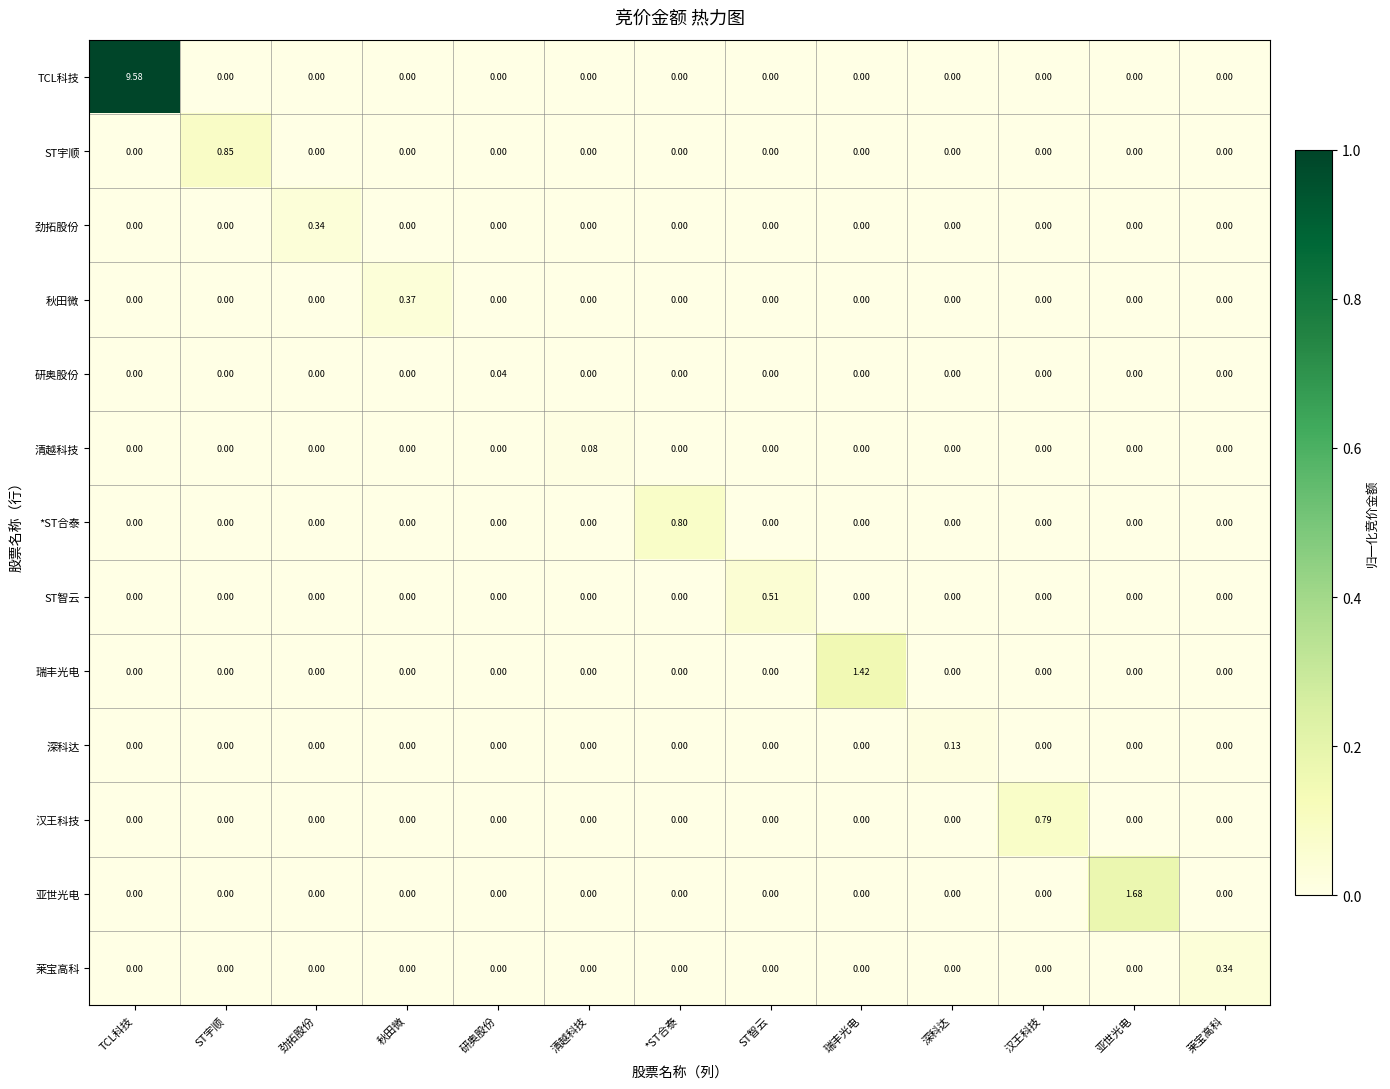

Which series has the widest spread of values?

TCL科技